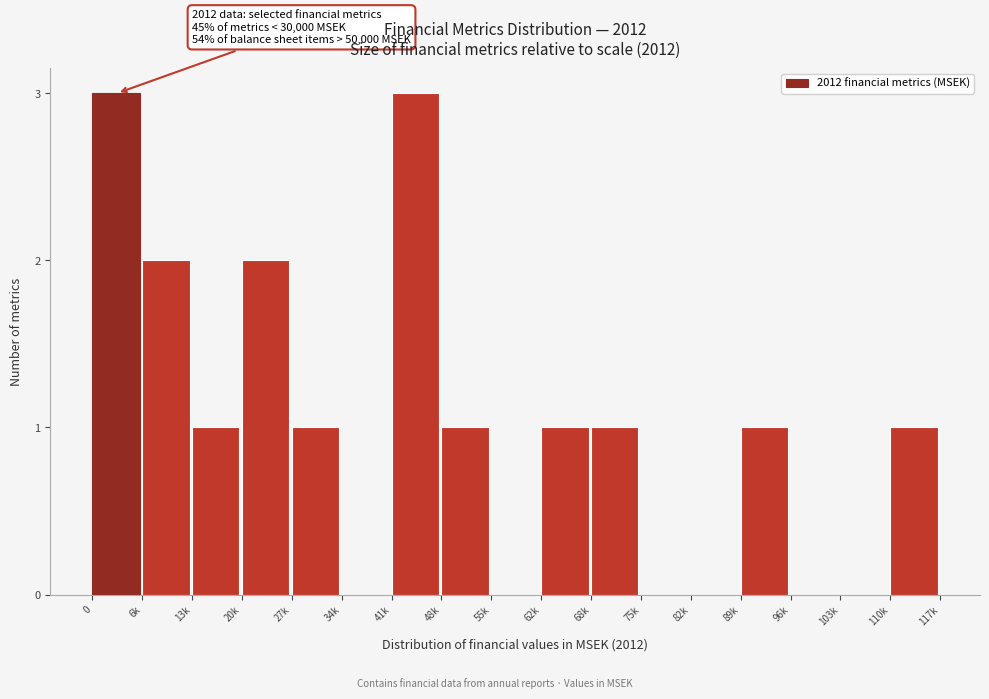

Reading left to right, extract all data points from this chart.

0=3	6k=2	13k=1	20k=2	27k=1	34k=0	41k=3	48k=1	55k=0	62k=1	68k=1	75k=0	82k=0	89k=1	96k=0	103k=0	110k=1